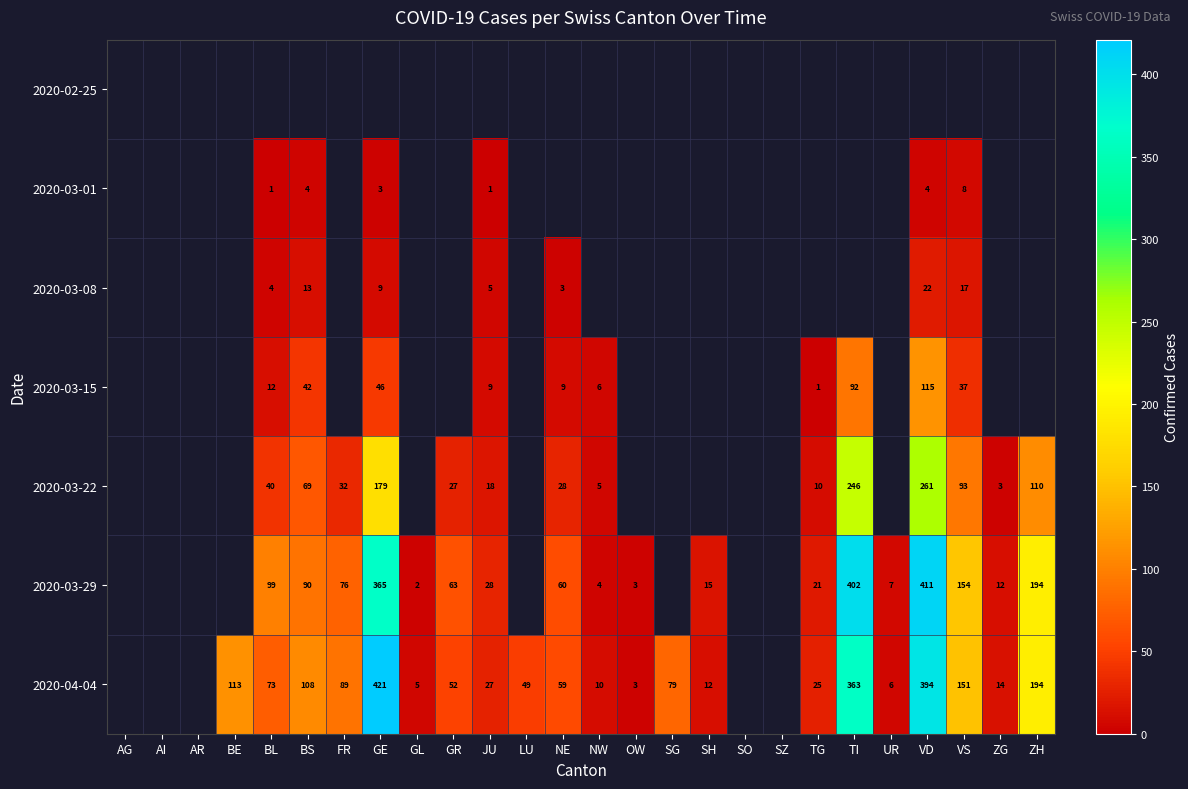

True or false: 2020-03-15 has a value of 6 at NW.

True